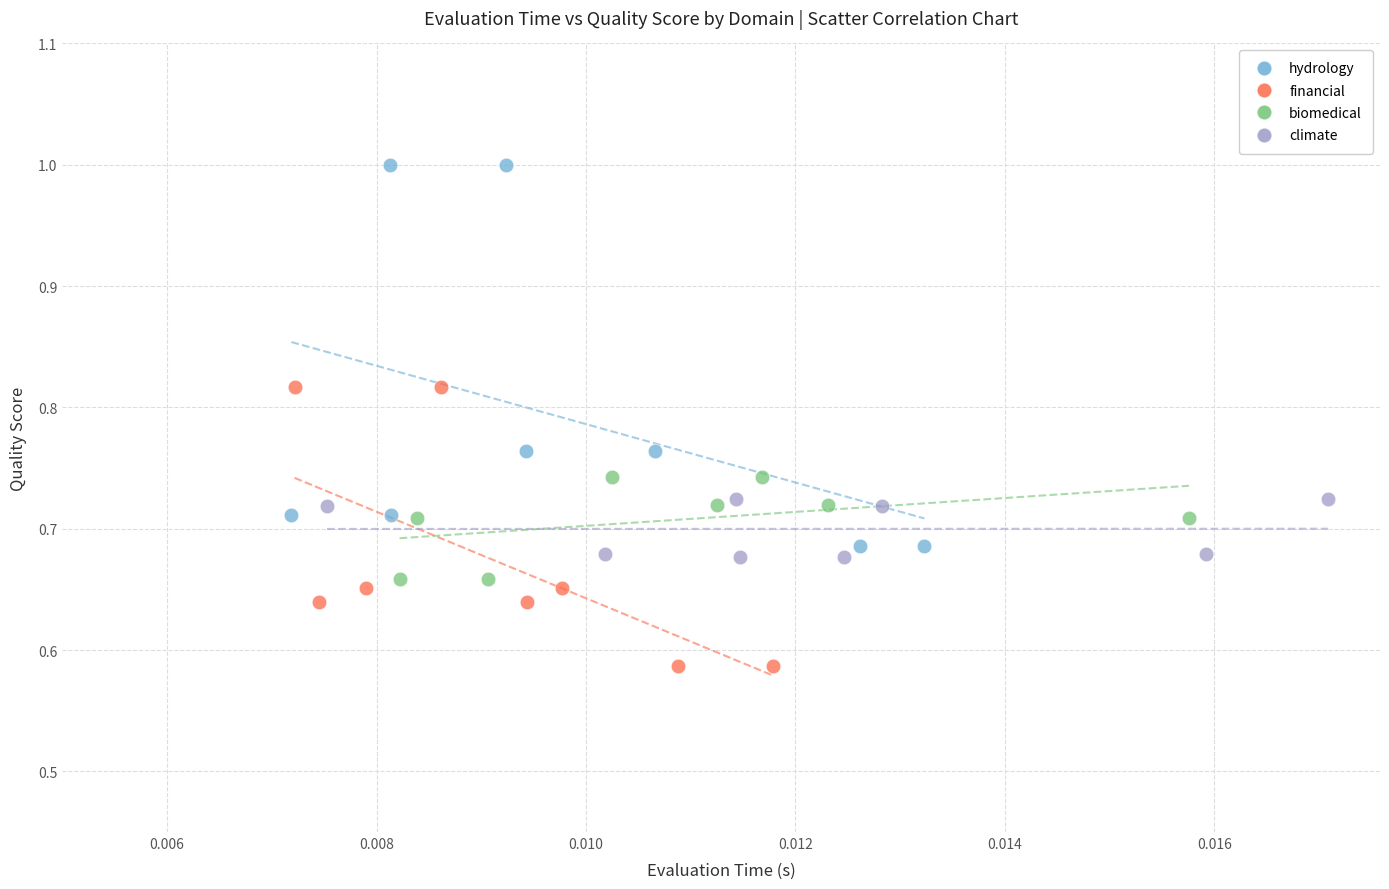

What are all the series names shown in the legend?

hydrology, financial, biomedical, climate